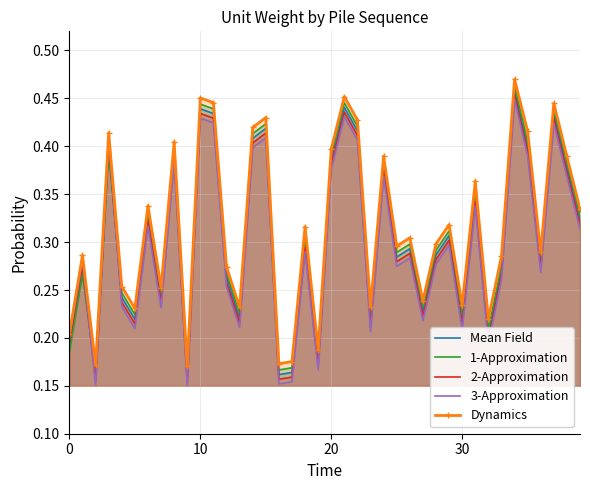

Rank the series at 4 from highest to lowest value.

Dynamics, 1-Approximation, Mean Field, 2-Approximation, 3-Approximation